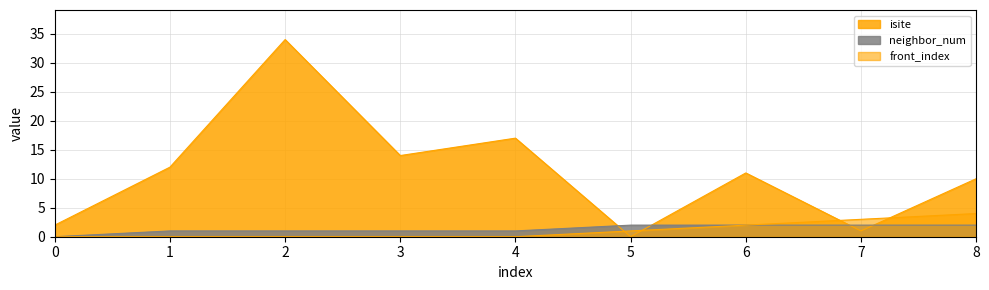

What is the value of the isite point at the 5th from the left?

17